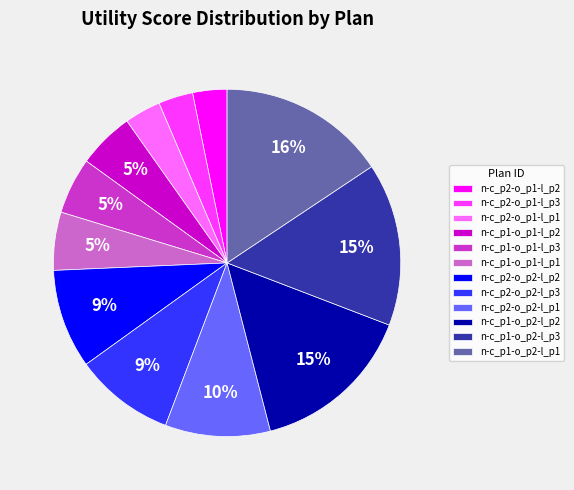

True or false: n-c_p1-o_p2-l_p2 accounts for 29% of the total.

False